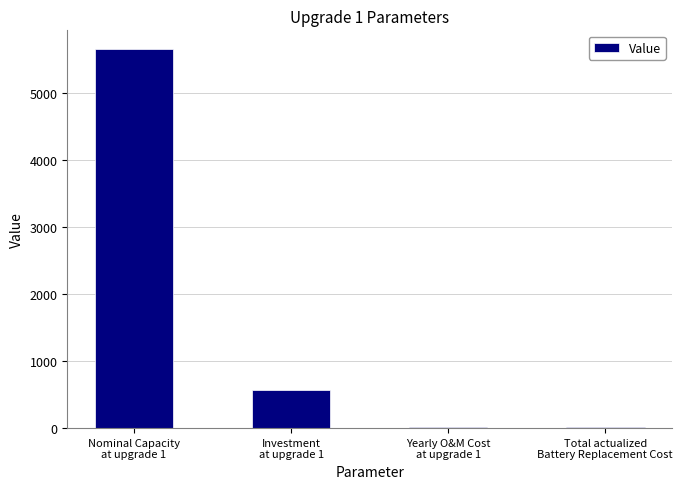

True or false: the data shows 832.6 at Investment
at upgrade 1.

False